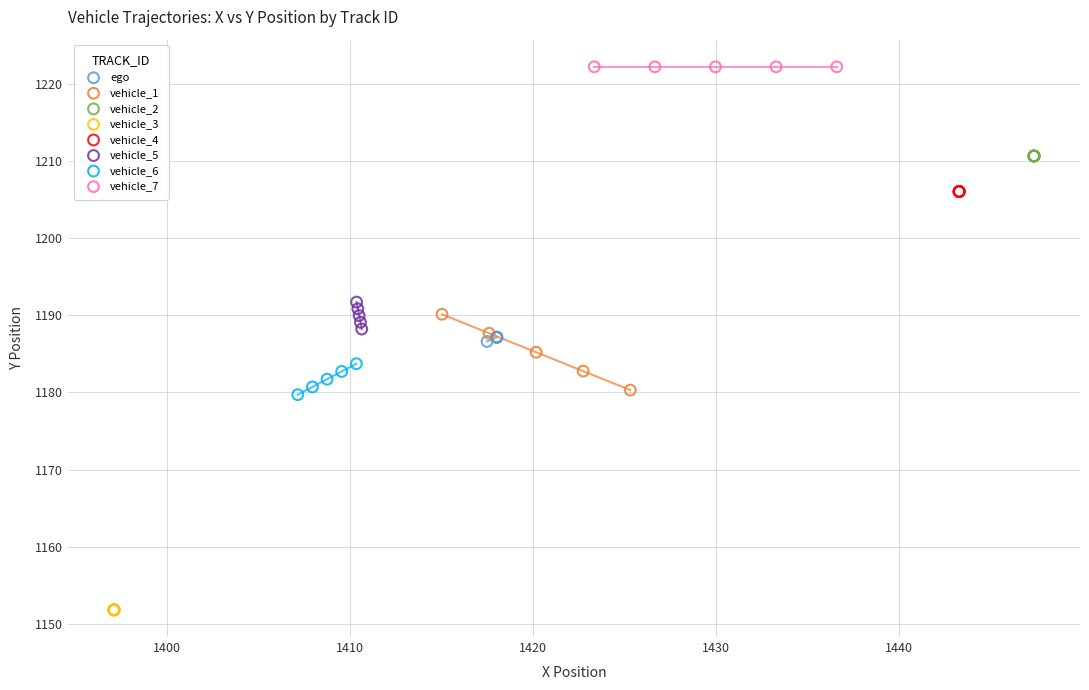

Which series contains the lowest Y value?

vehicle_3